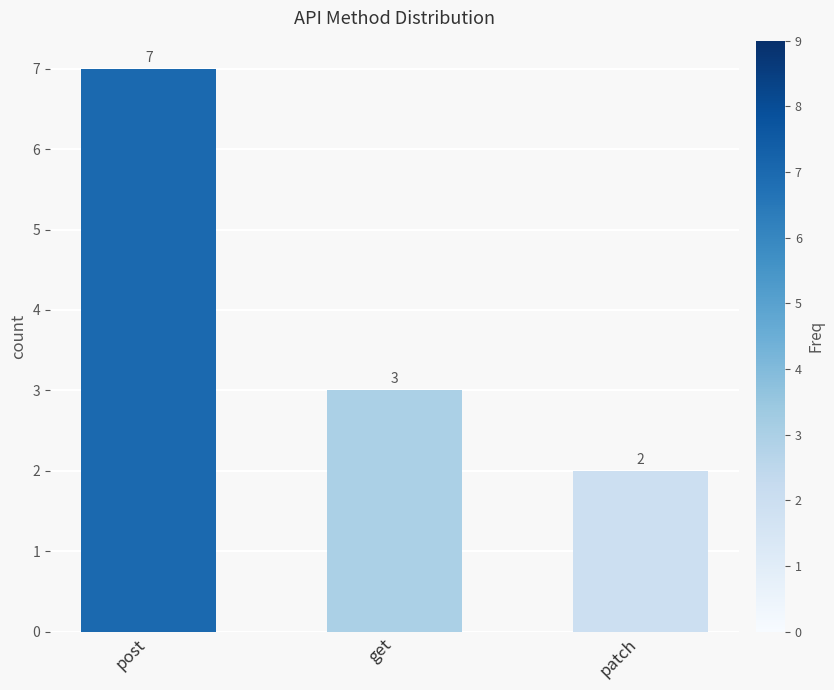

What is the smallest value displayed?

2